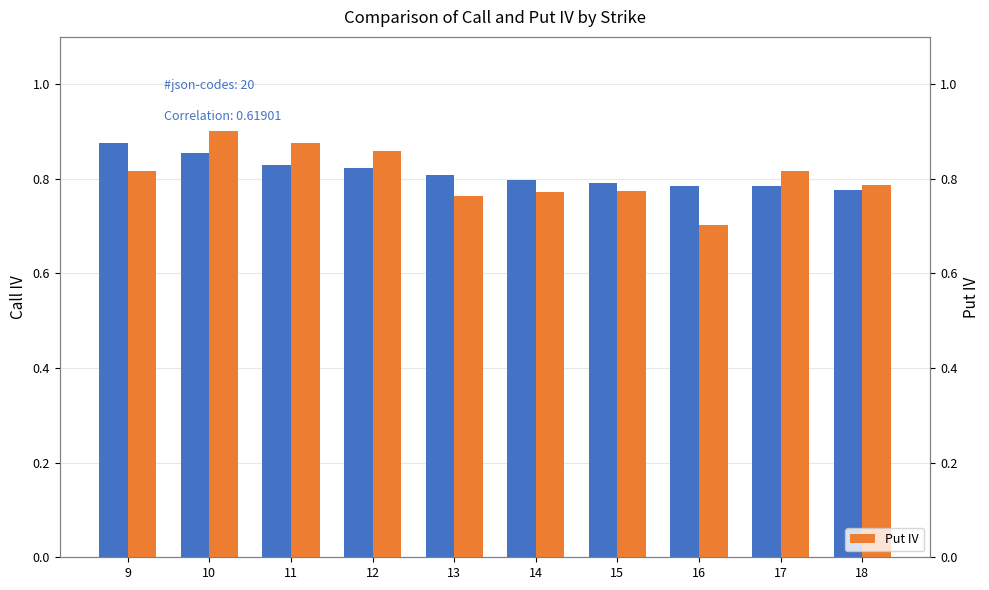

Reading right to left, list all the values displayed in this chart.

Call IV: 0.8	0.8	0.8	0.8	0.8	0.8	0.8	0.8	0.9	0.9
Put IV: 0.8	0.8	0.7	0.8	0.8	0.8	0.9	0.9	0.9	0.8